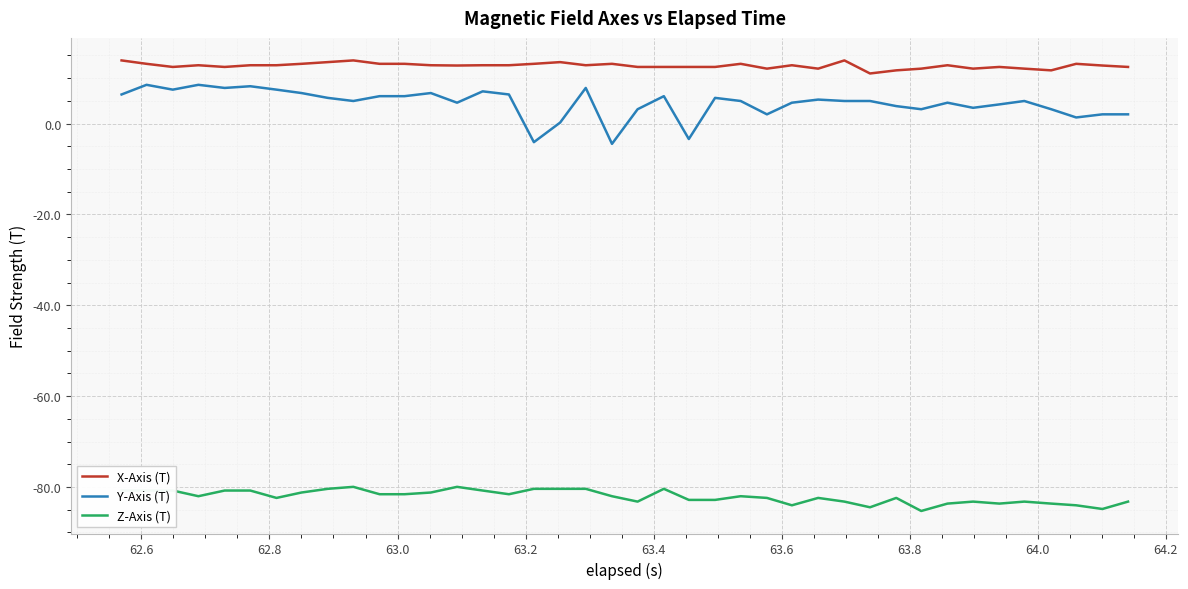

Which series has the largest total across all categories?

X-Axis (T)